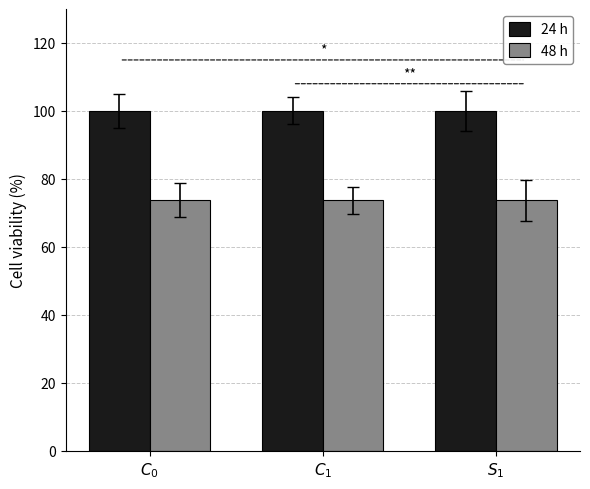

Are the bars grouped side by side (vs. stacked)?

Yes